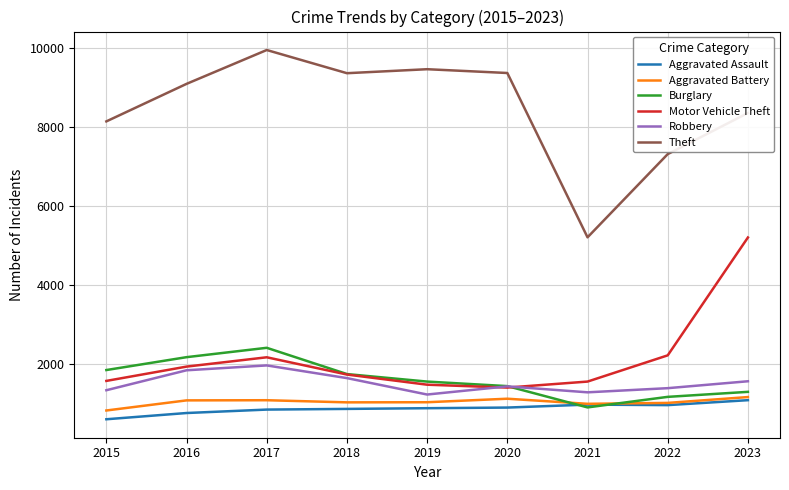

What is the sum of the Motor Vehicle Theft values at 2016 and 2015?

3486